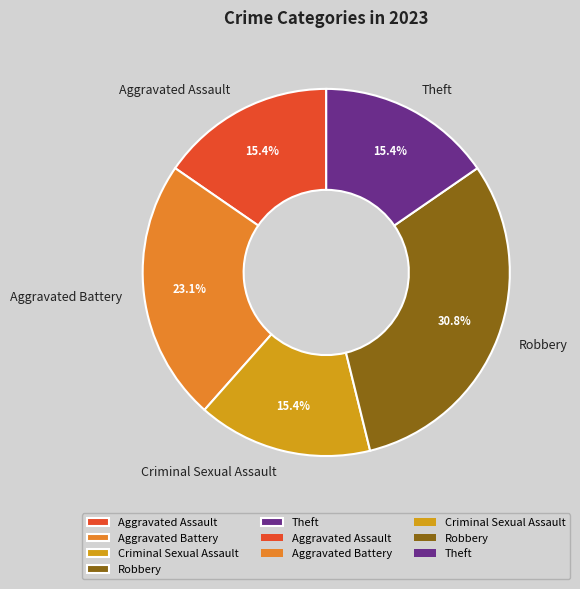

To the nearest percent, what percentage of the pie is Aggravated Assault?

15%